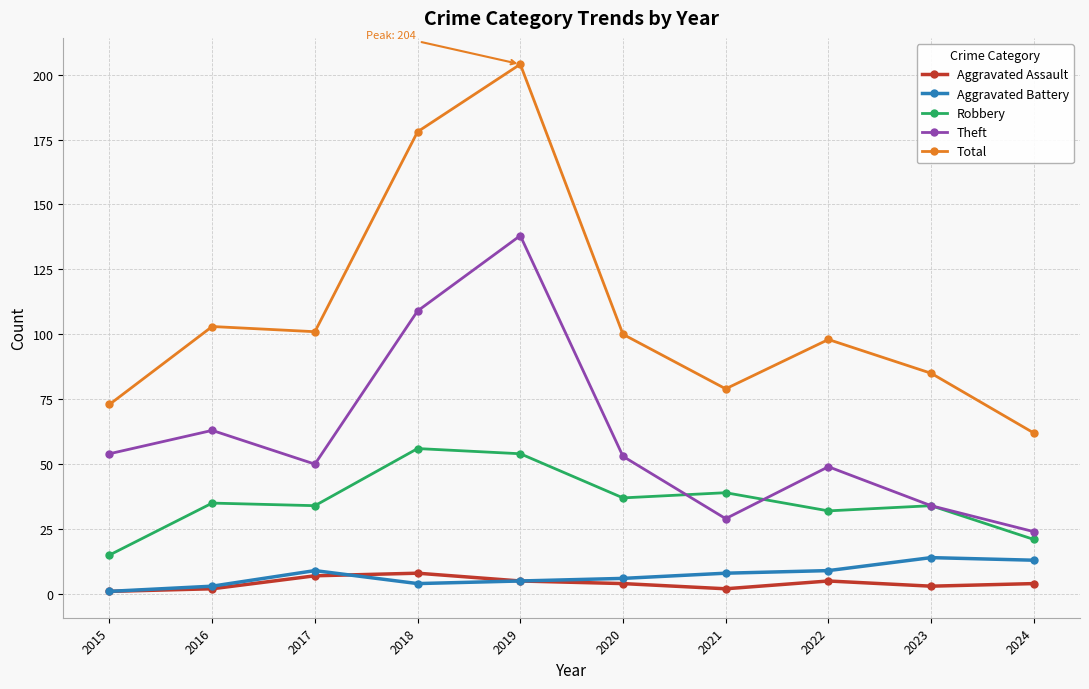

At which category is the sum across all series the highest?

2019